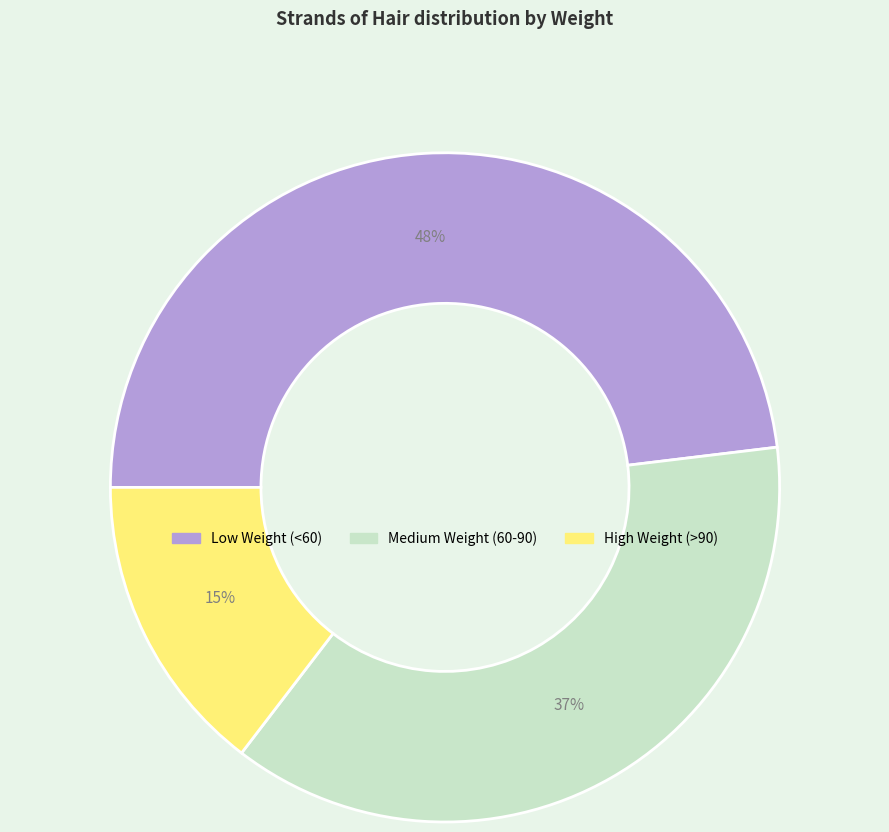

What is the largest slice in the pie chart?

Low Weight (<60)